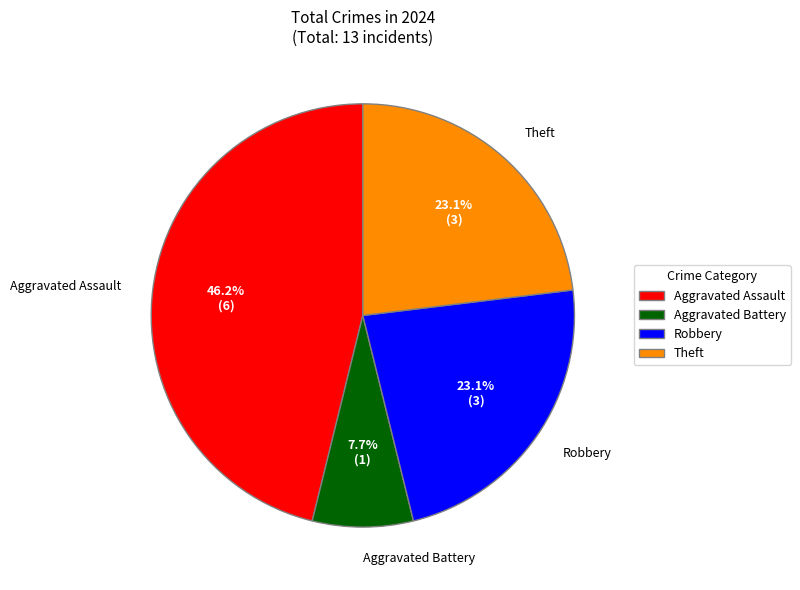

Approximately how many times larger is the value at Theft compared to Aggravated Battery?

3.0